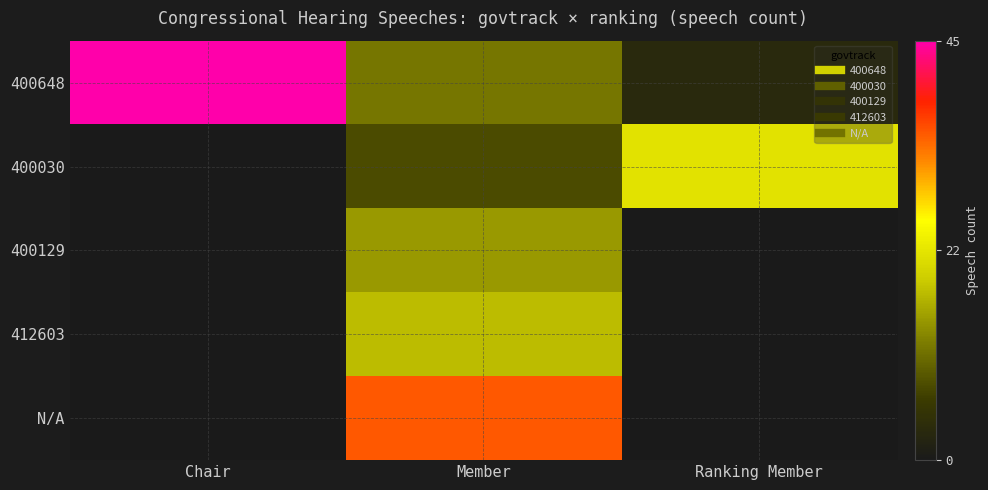

List the series in order of their peak value, highest first.

400648, N/A, 400030, 412603, 400129